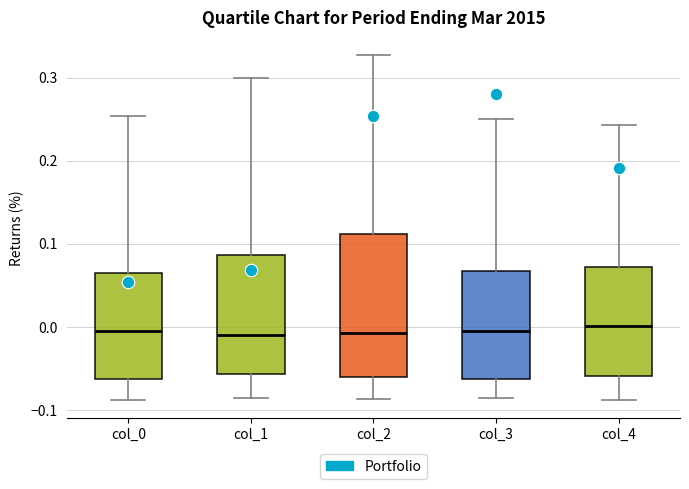

Where is the upper edge of the box for col_0 on the y-axis? The values are not printed on the chart, so give them approximately, as read against the axis.

0.07